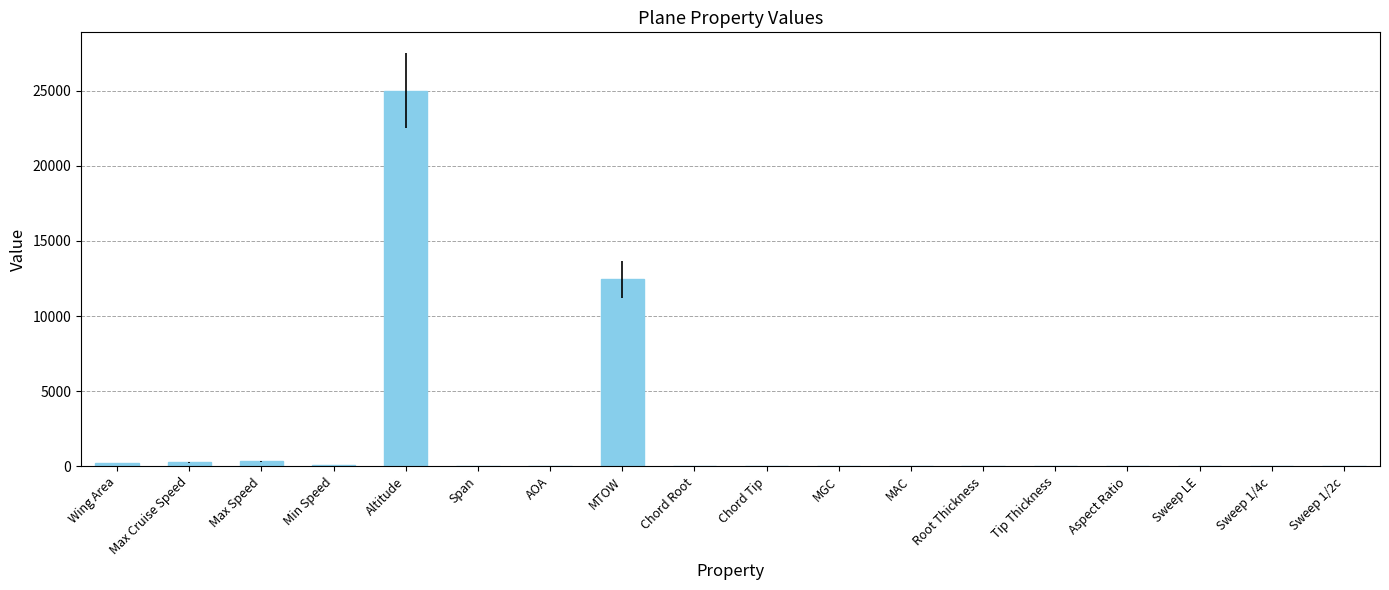

Which label corresponds to the largest value in the chart?

Altitude